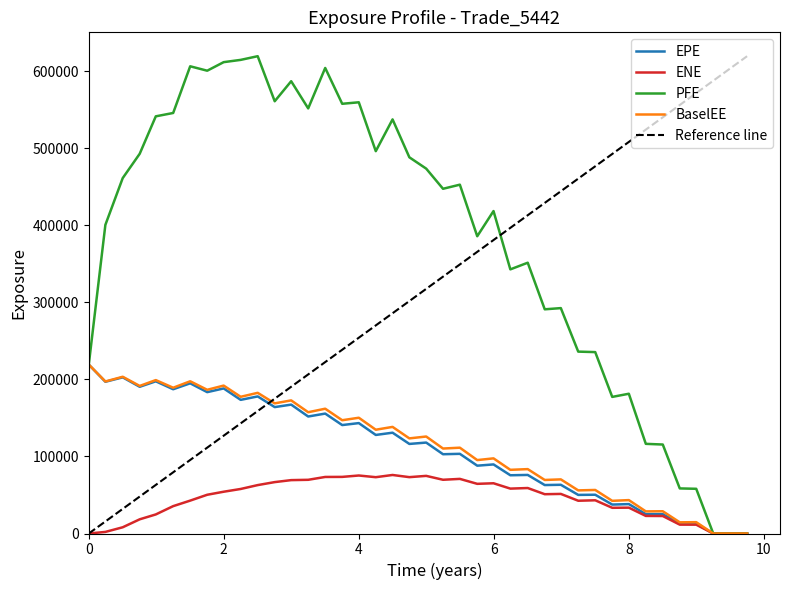

Is it true that EPE equals 219150.0 at 0?

True